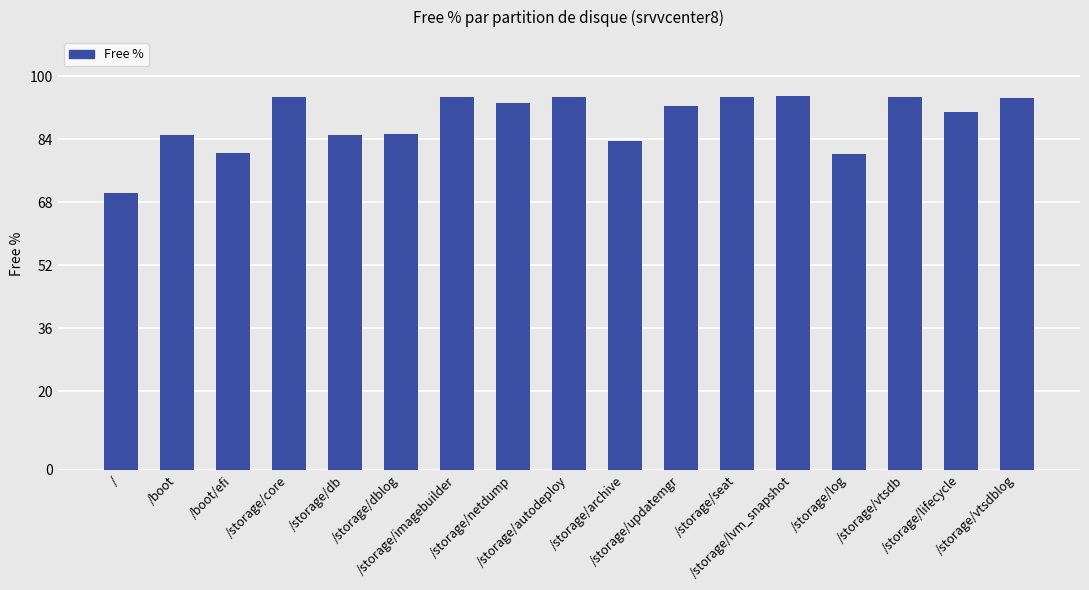

How many bars are there in total?

17